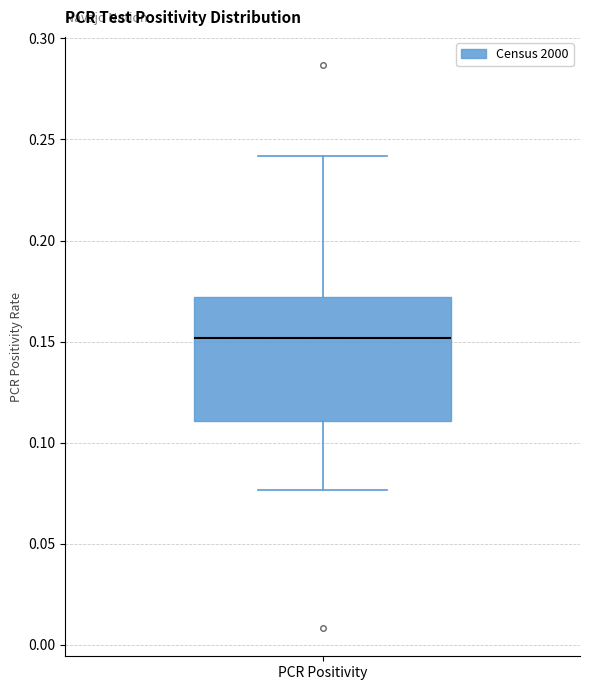

Where is the lower edge of the box for PCR Positivity on the y-axis? The values are not printed on the chart, so give them approximately, as read against the axis.

0.110